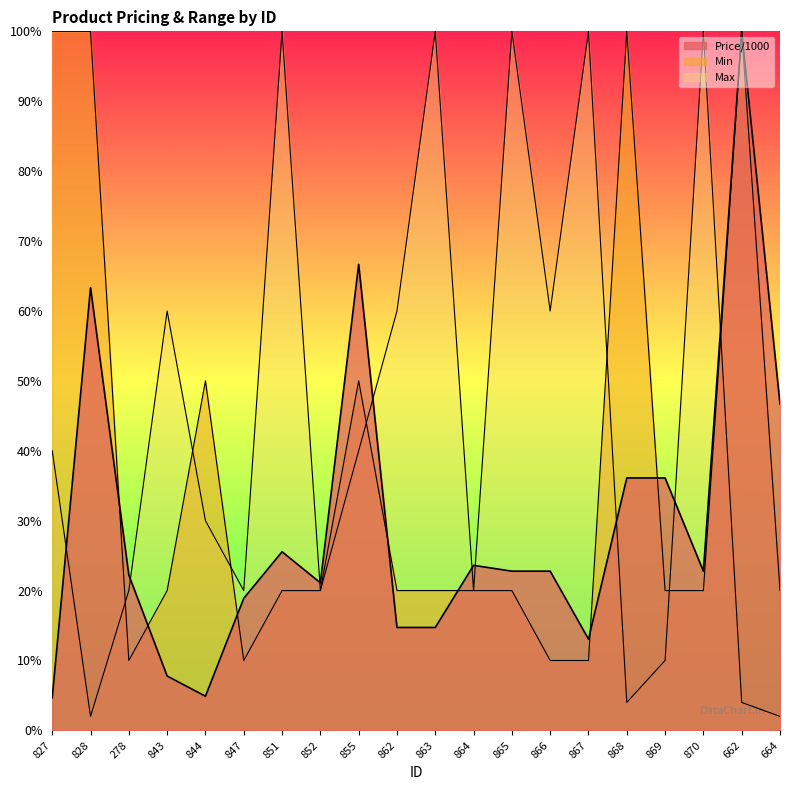

Which series changed the most between 862 and 868?

Min